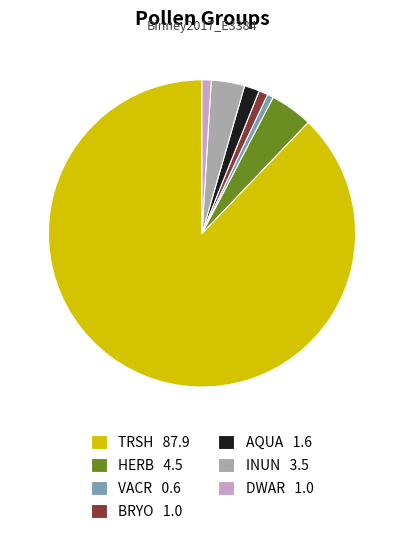

Does AQUA represent more than half of the total?

No